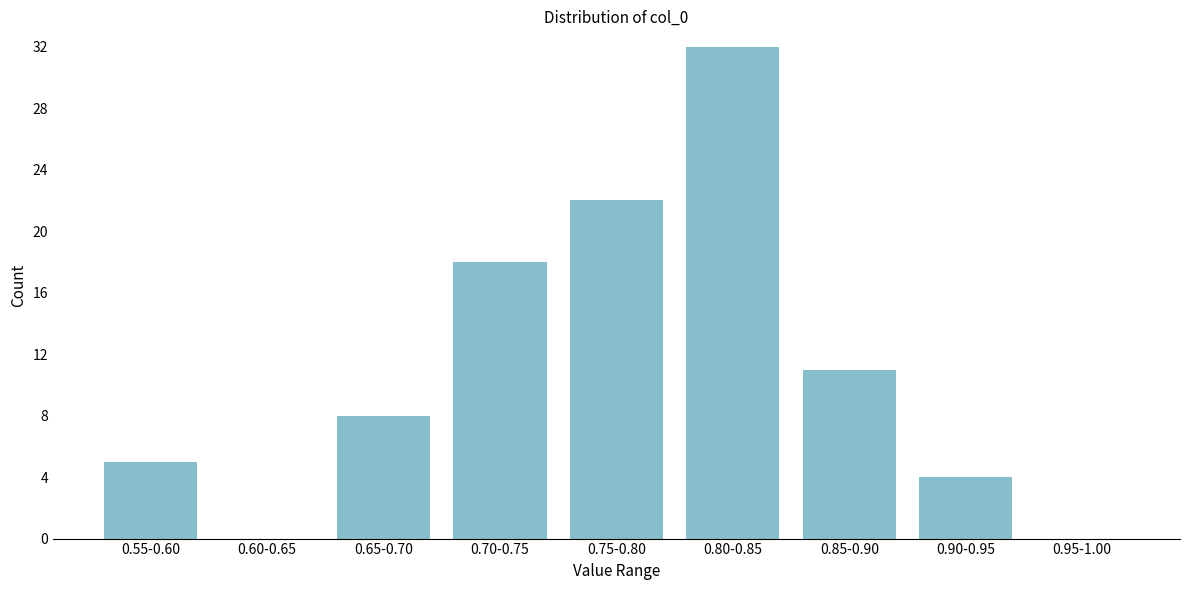

Reading left to right, extract all data points from this chart.

0.55-0.60=5	0.60-0.65=0	0.65-0.70=8	0.70-0.75=18	0.75-0.80=22	0.80-0.85=32	0.85-0.90=11	0.90-0.95=4	0.95-1.00=0